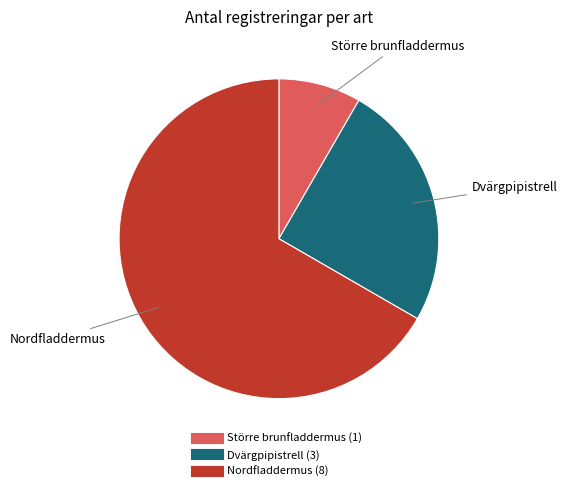

Is the sum of Större brunfladdermus and Nordfladdermus greater than half?

Yes